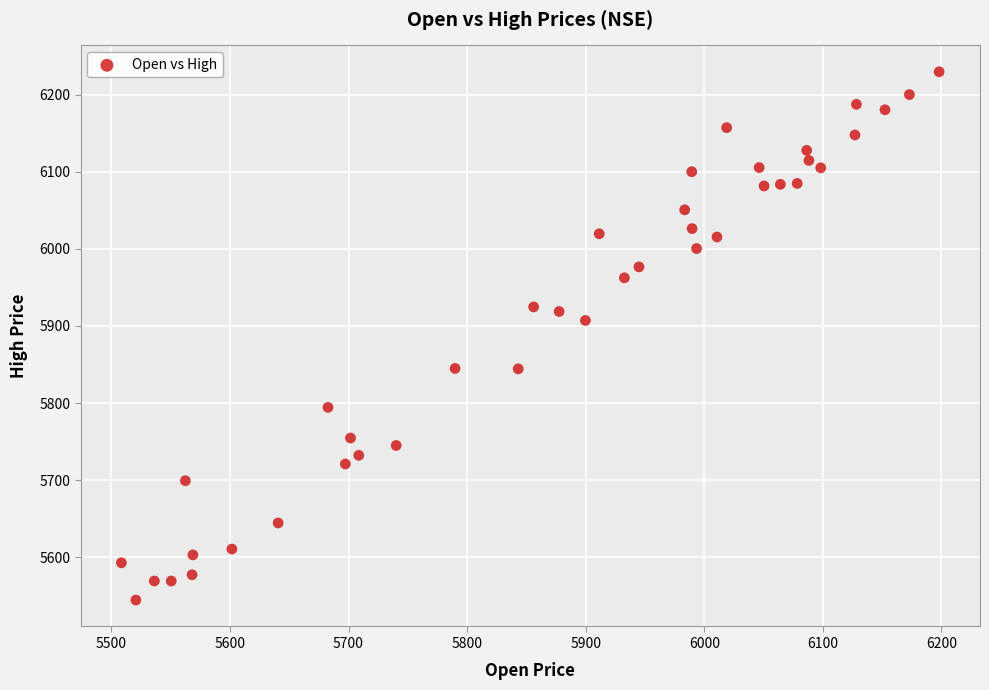

What Y value in the scatter plot is closest to 5886?

5907.1